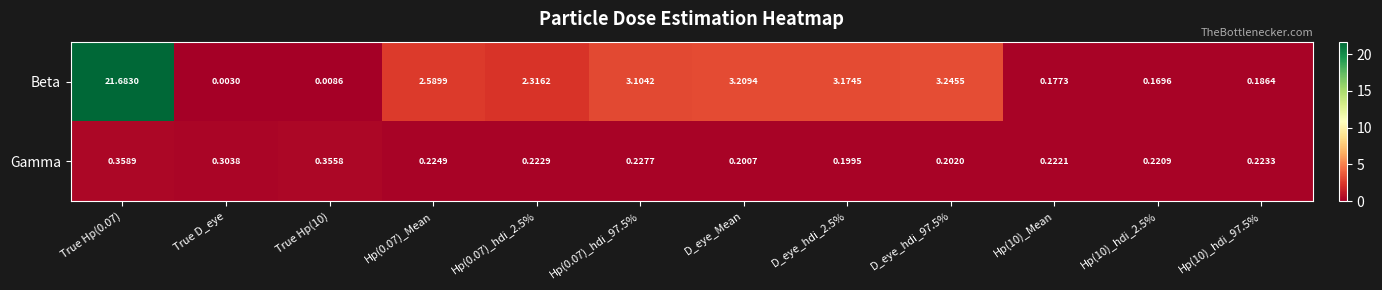

At True Hp(10), list the series in order from smallest to largest.

Beta, Gamma